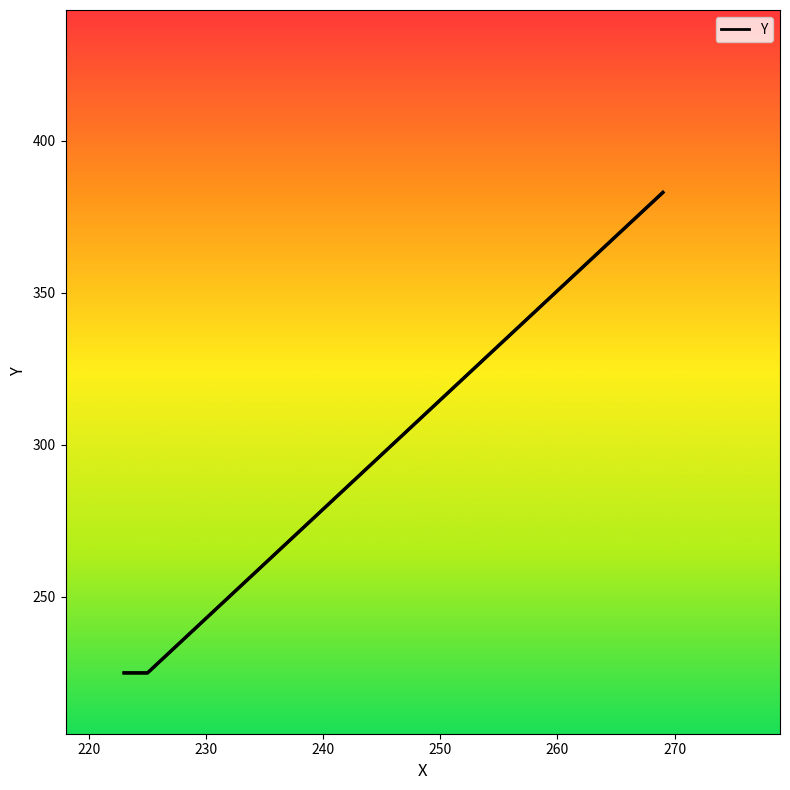

What is the value of the 3rd point from the left?

383